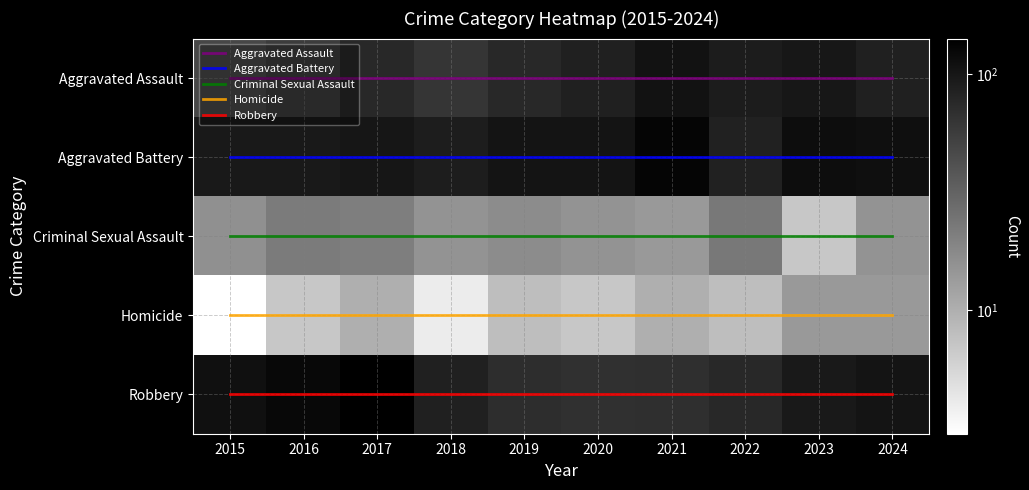

What is the difference between the Aggravated Assault values at 2022 and 2024?

5